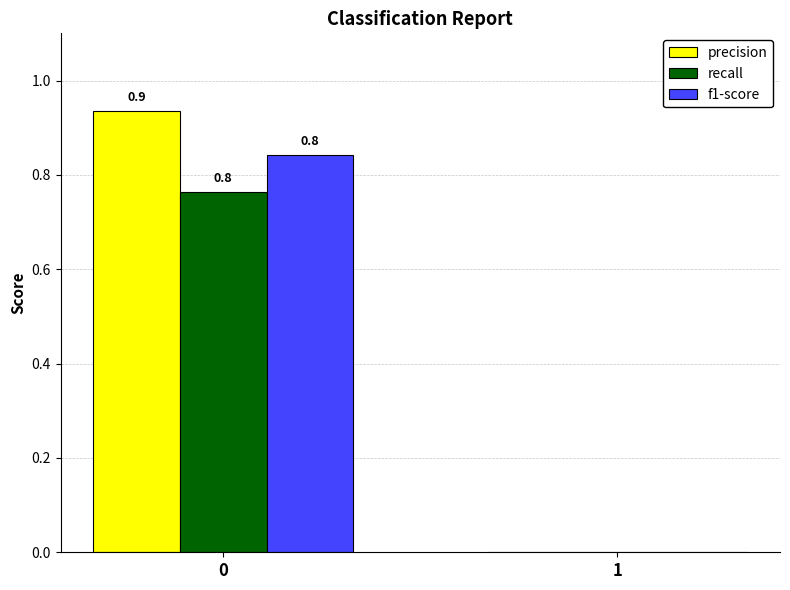

At which label is f1-score closest to 0?

1